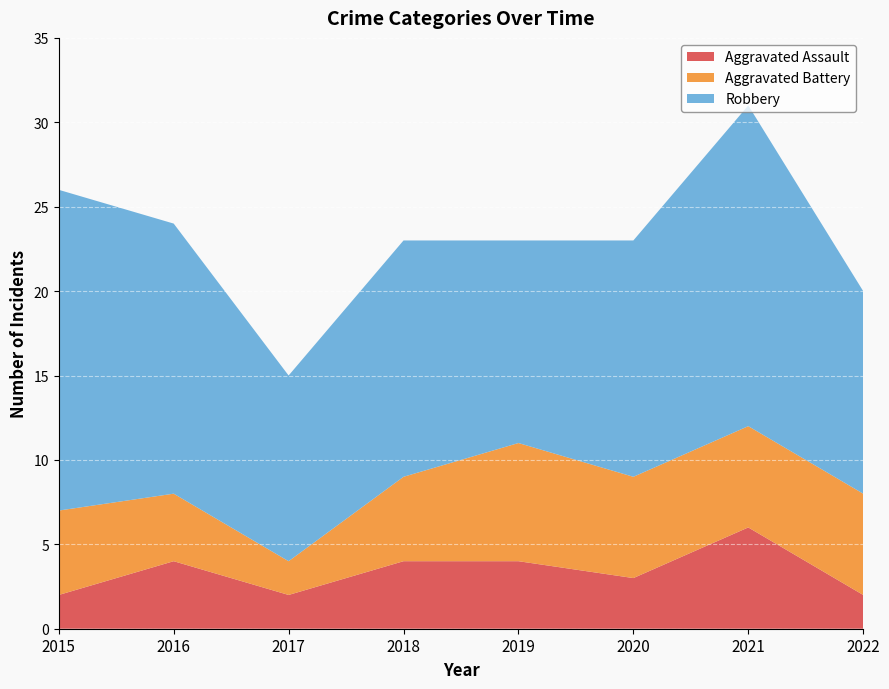

Reading left to right, what are all the values shown in this chart?

Aggravated Assault: 2015=2	2016=4	2017=2	2018=4	2019=4	2020=3	2021=6	2022=2
Aggravated Battery: 2015=5	2016=4	2017=2	2018=5	2019=7	2020=6	2021=6	2022=6
Robbery: 2015=19	2016=16	2017=11	2018=14	2019=12	2020=14	2021=19	2022=12